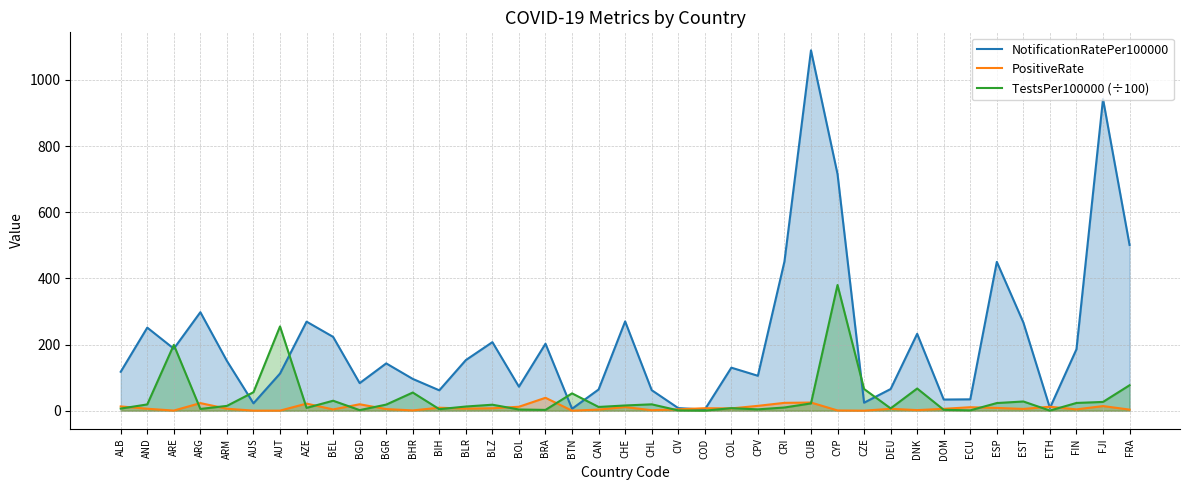

After their last crossing, which series has the higher values: NotificationRatePer100000 or TestsPer100000 (÷100)?

NotificationRatePer100000